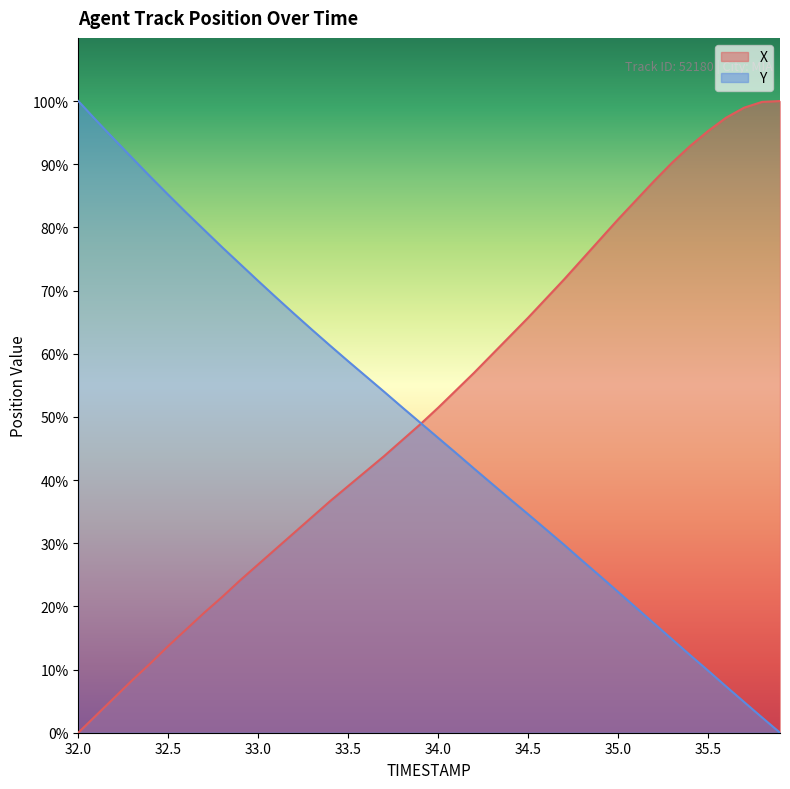

True or false: X has a value of 65.2 at 33.5.

False